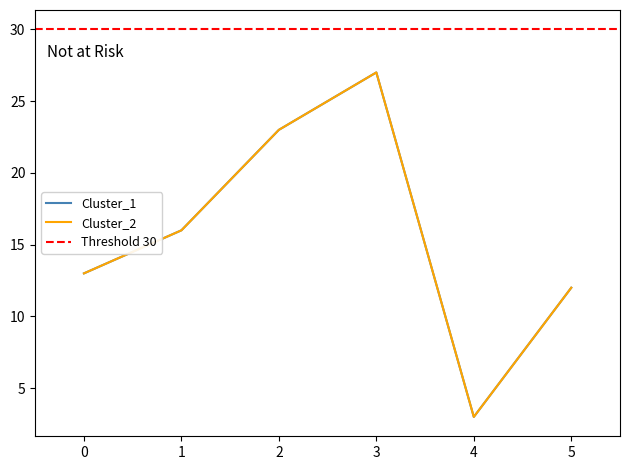

At which label does Cluster_1 first exceed 16?

2